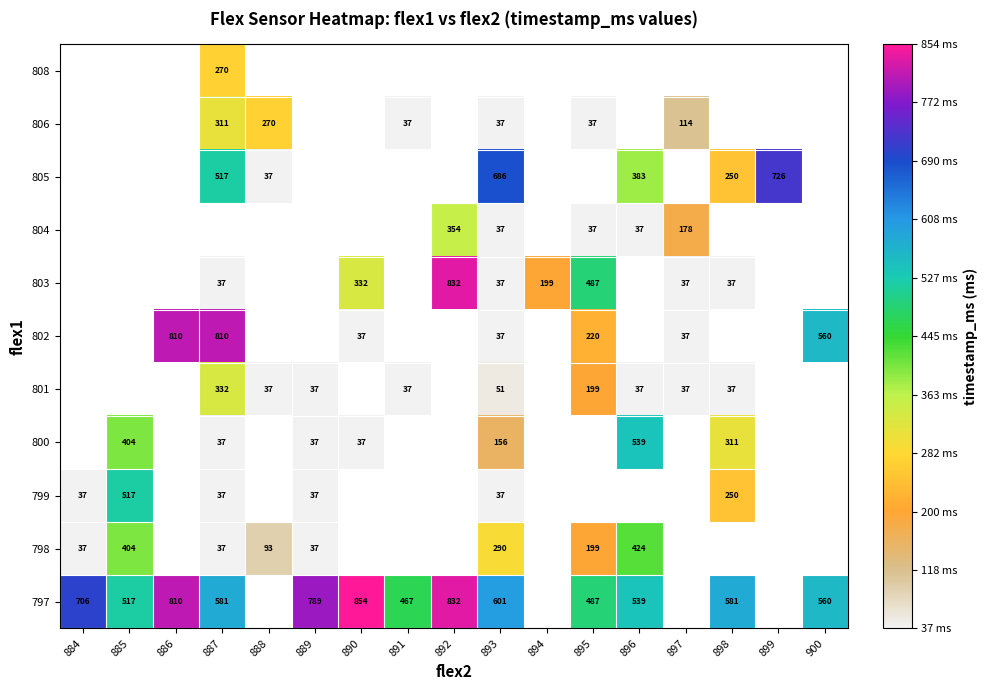

Is it true that 797 equals 832 at 892?

True